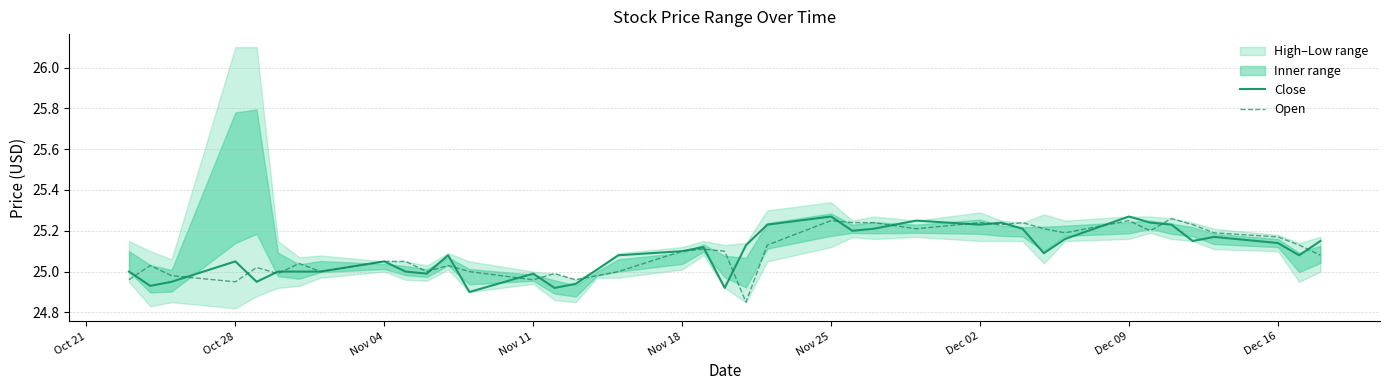

At which category does Close reach its first local peak?

Oct 28